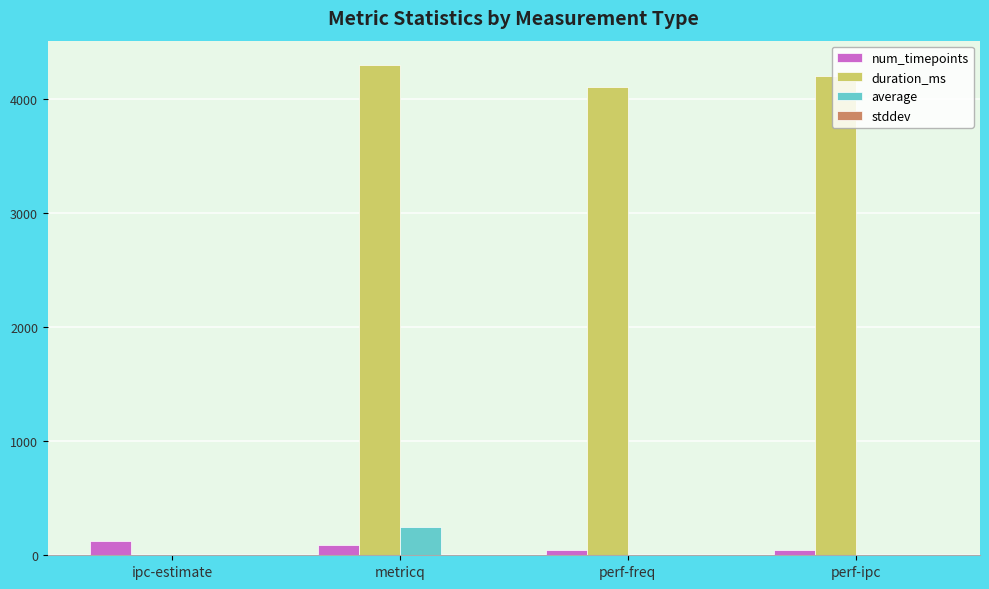

The duration_ms series shows 4294.0 at metricq. True or false?

True